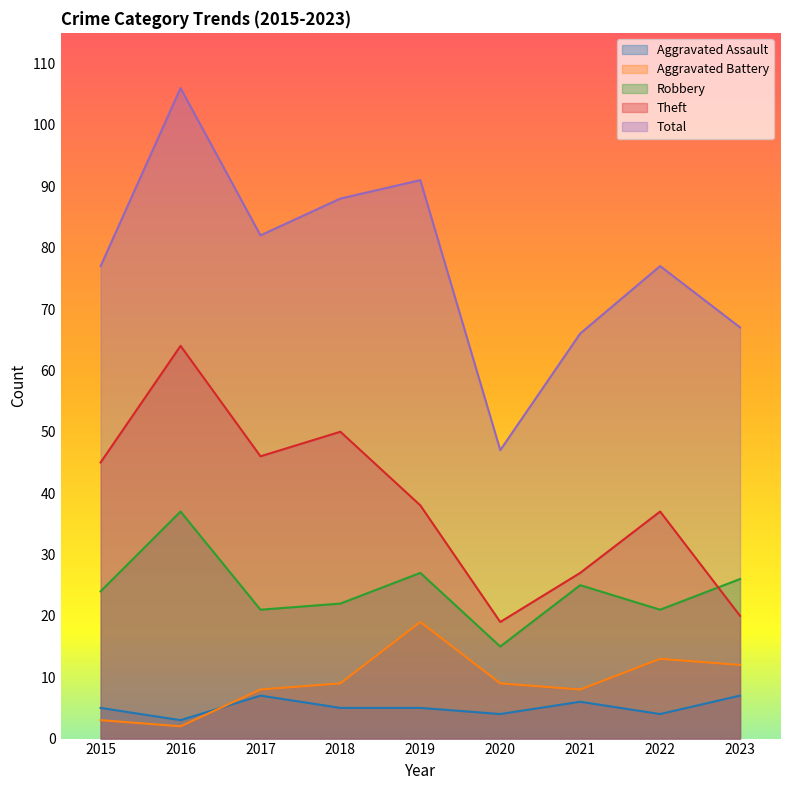

True or false: Aggravated Assault and Total cross at least once.

False